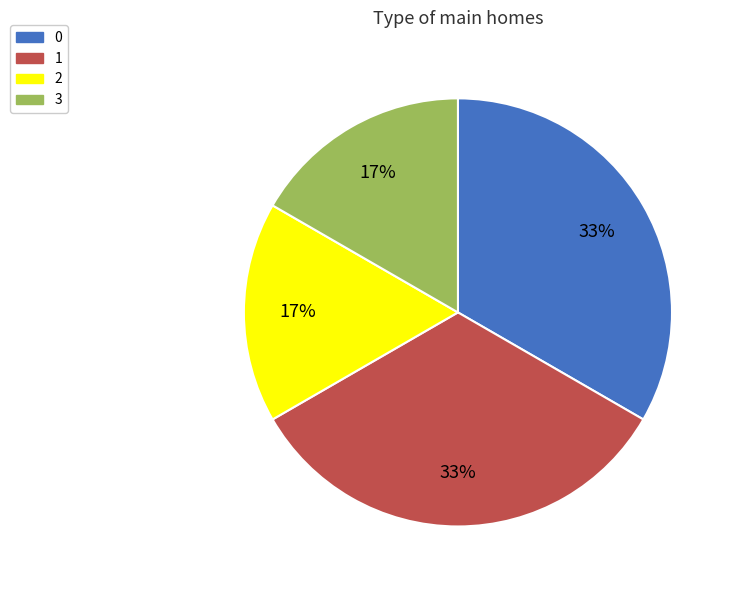

To the nearest percent, what is the combined percentage of 1 and 3?

50%